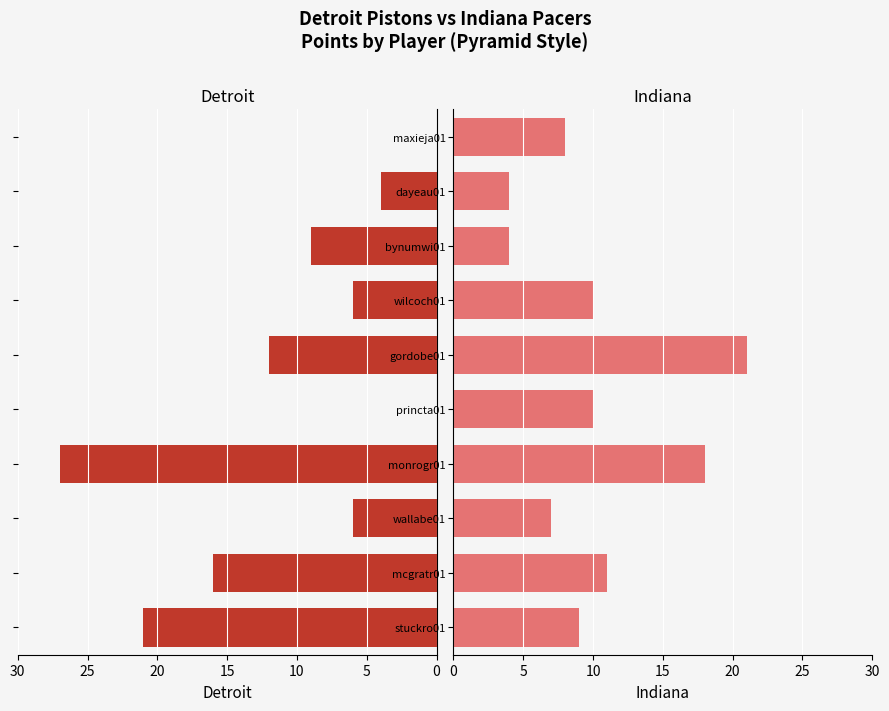

How many values in the Detroit (left) series exceed 9?

4